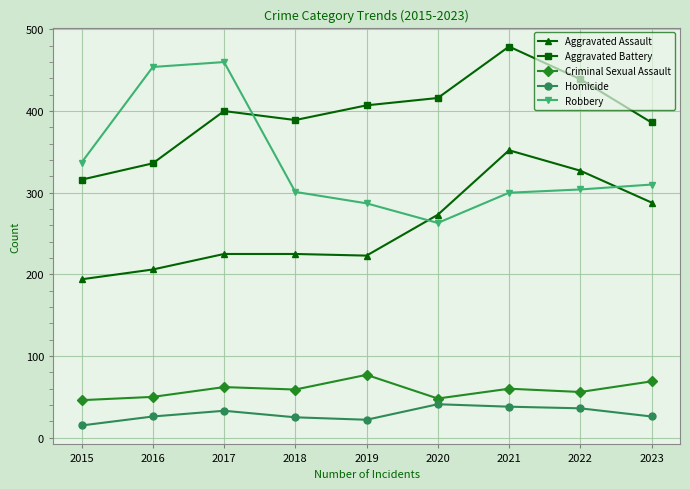

True or false: Criminal Sexual Assault and Homicide intersect in this chart.

False